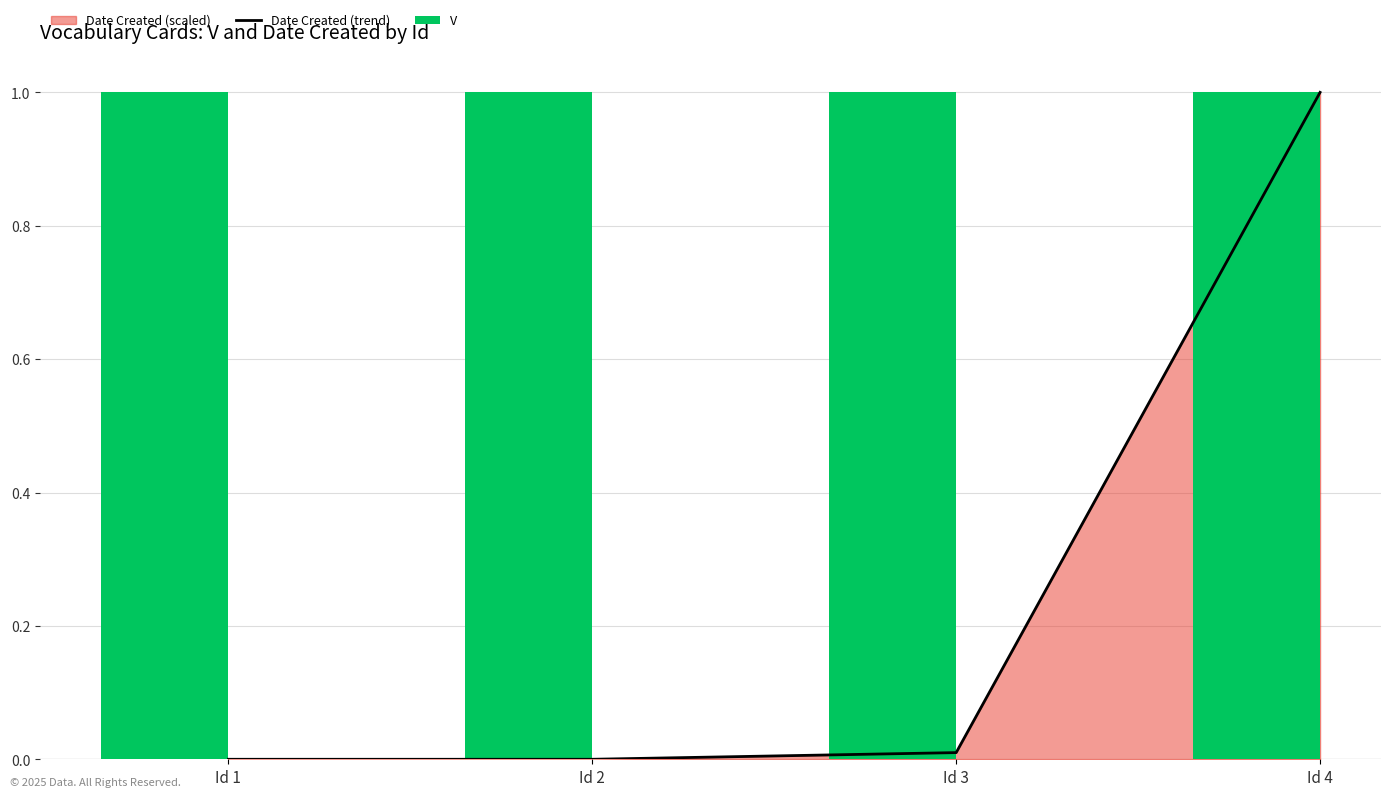

Between Id 1 and Id 3, which is larger?

Id 3